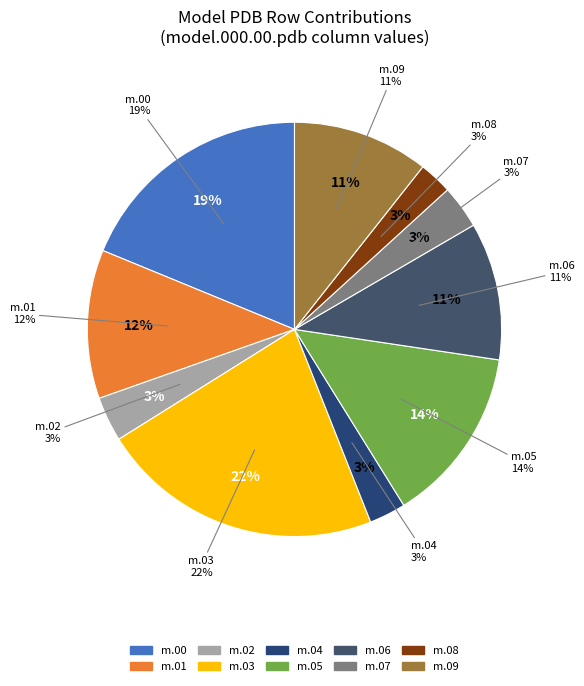

Count the number of slices in the pie.

10